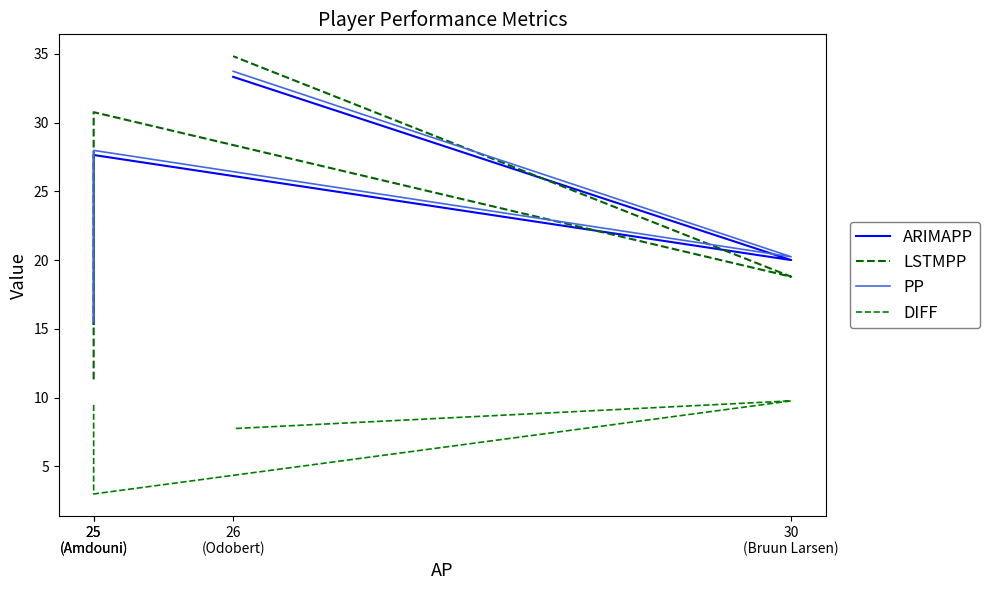

How many interior local valleys does the PP series have?

1